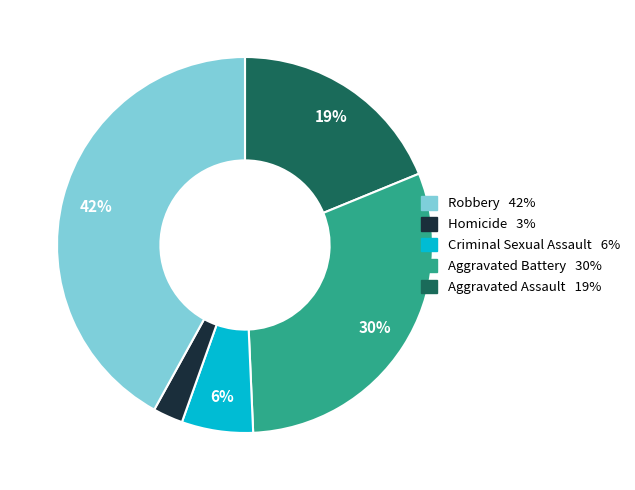

To the nearest percent, what is the average slice percentage?

20%